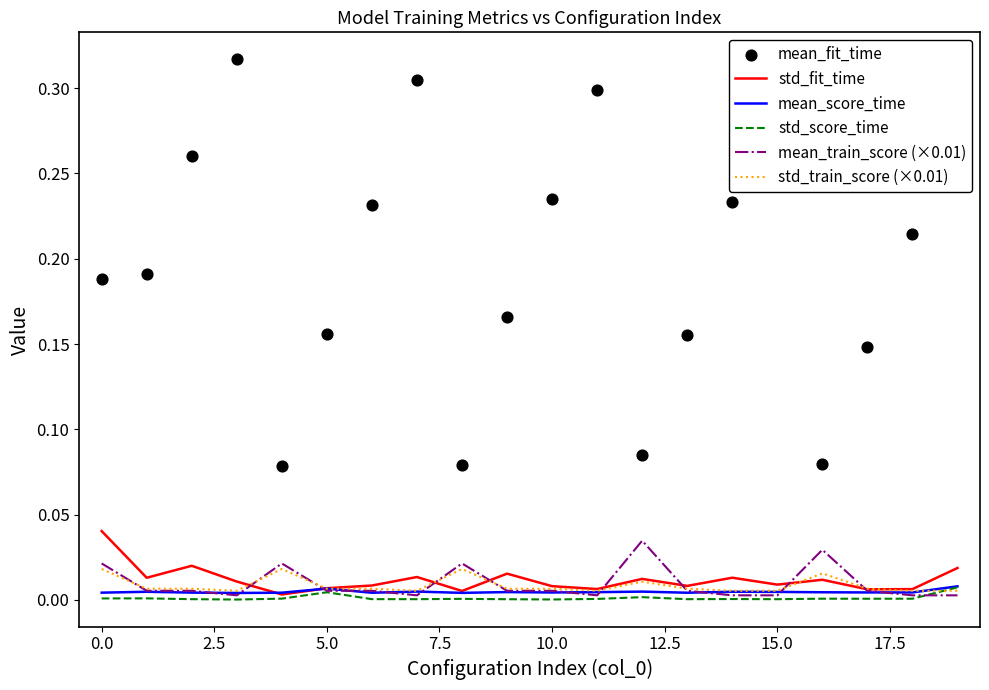

What is the total value across all series at 13?

0.2